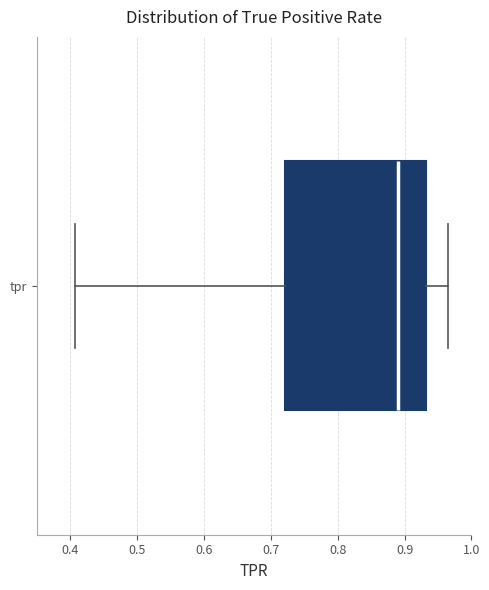

Read this box plot against the x-axis: the position of the median line, the range covered by the box, and the ends of both whiskers. The values are not printed on the chart, so give them approximately, as read against the axis.

median 0.89, box 0.72 to 0.93, whiskers 0.41 to 0.97